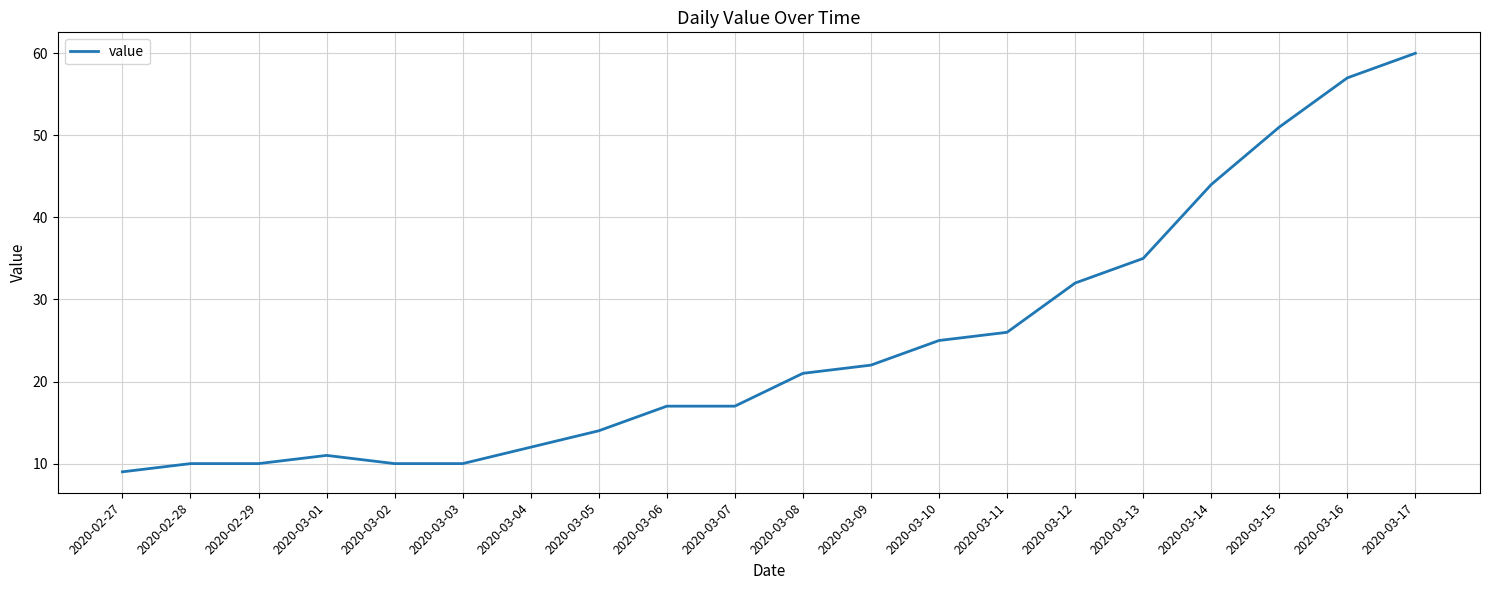

True or false: the data shows 60 at 2020-03-17.

True